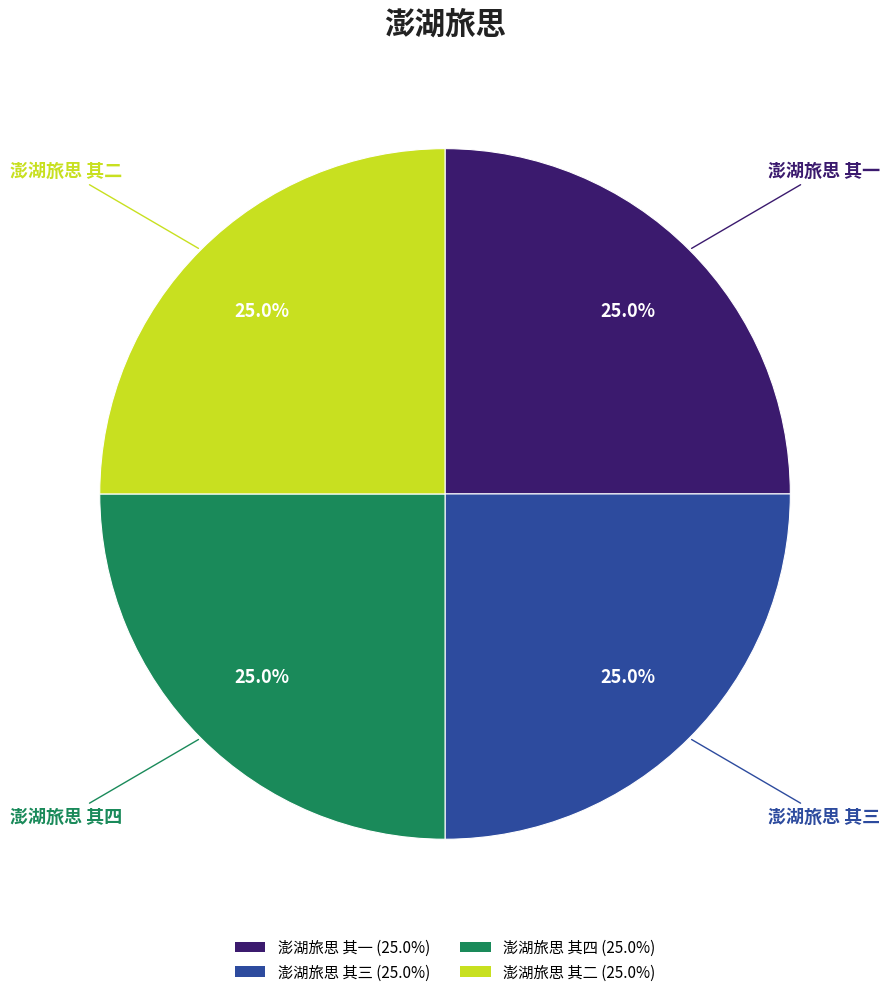

True or false: 澎湖旅思 其三 accounts for 18% of the total.

False